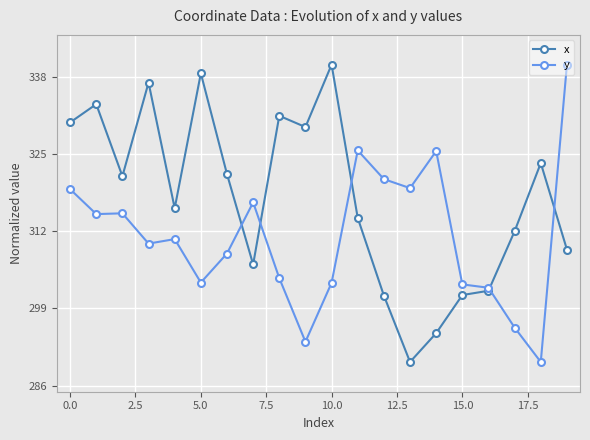

How many intersections are there between x and y?

5